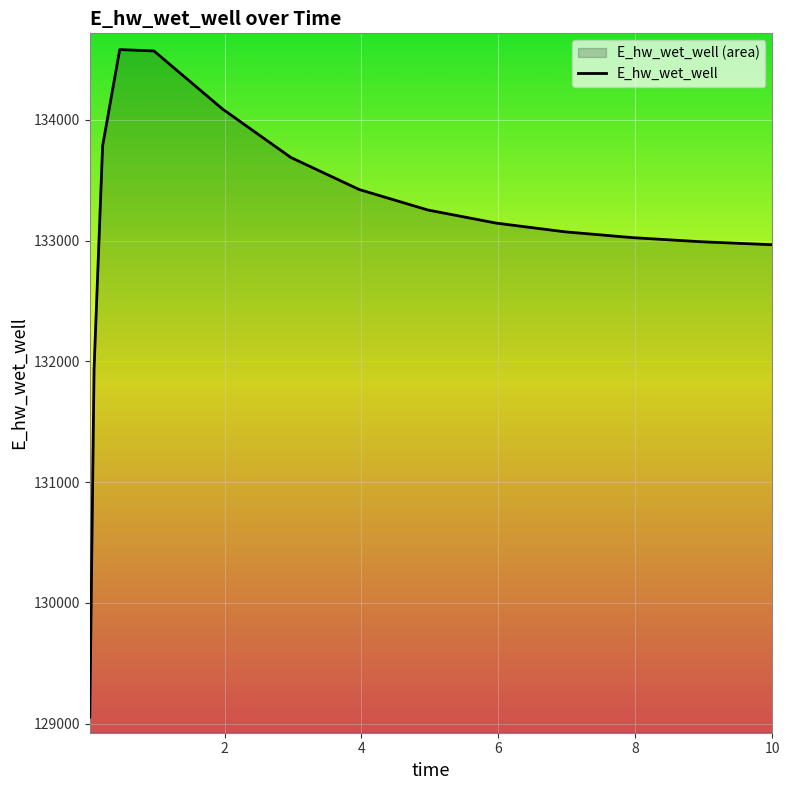

How many interior local peaks (higher than both neighbors) does the data have?

1